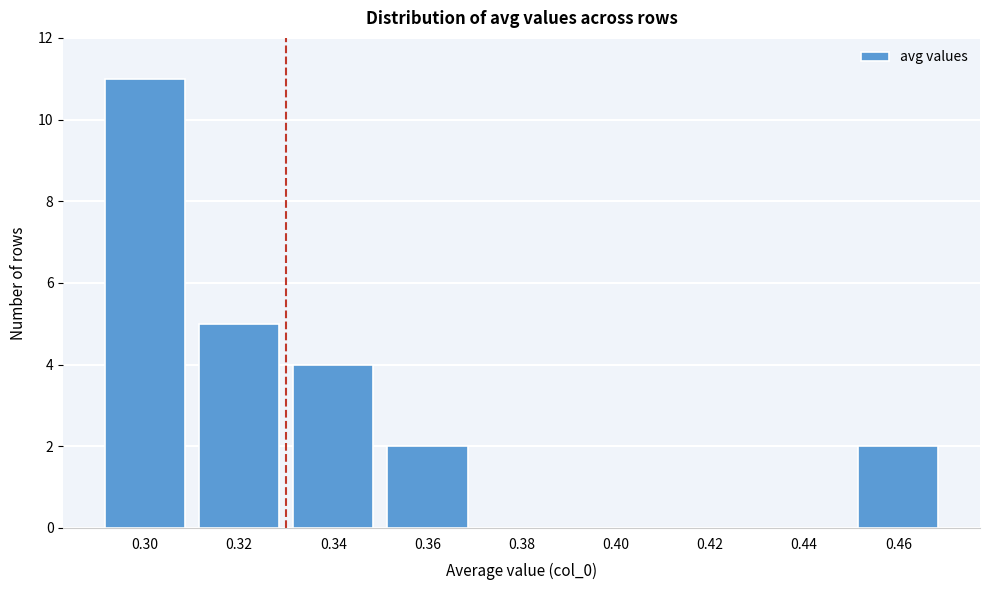

Reading left to right, transcribe all the data shown in this chart.

0.30=11	0.32=5	0.34=4	0.36=2	0.38=0	0.40=0	0.42=0	0.44=0	0.46=2